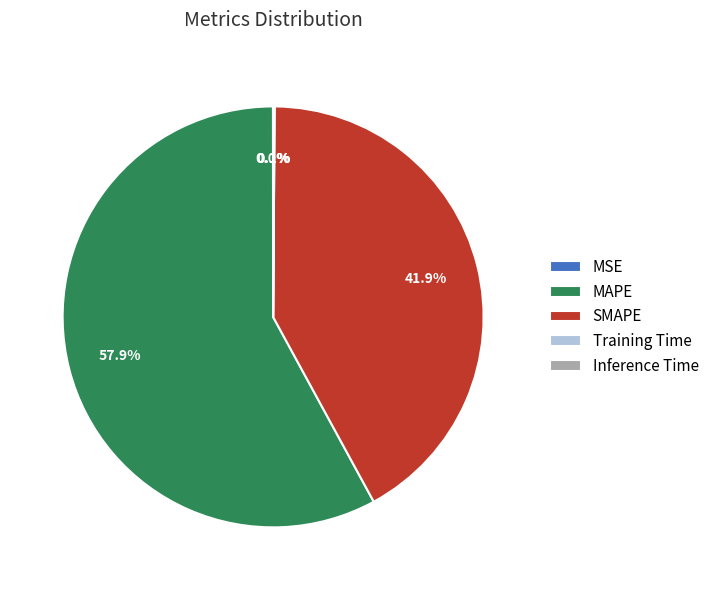

Does any single category account for the majority?

Yes